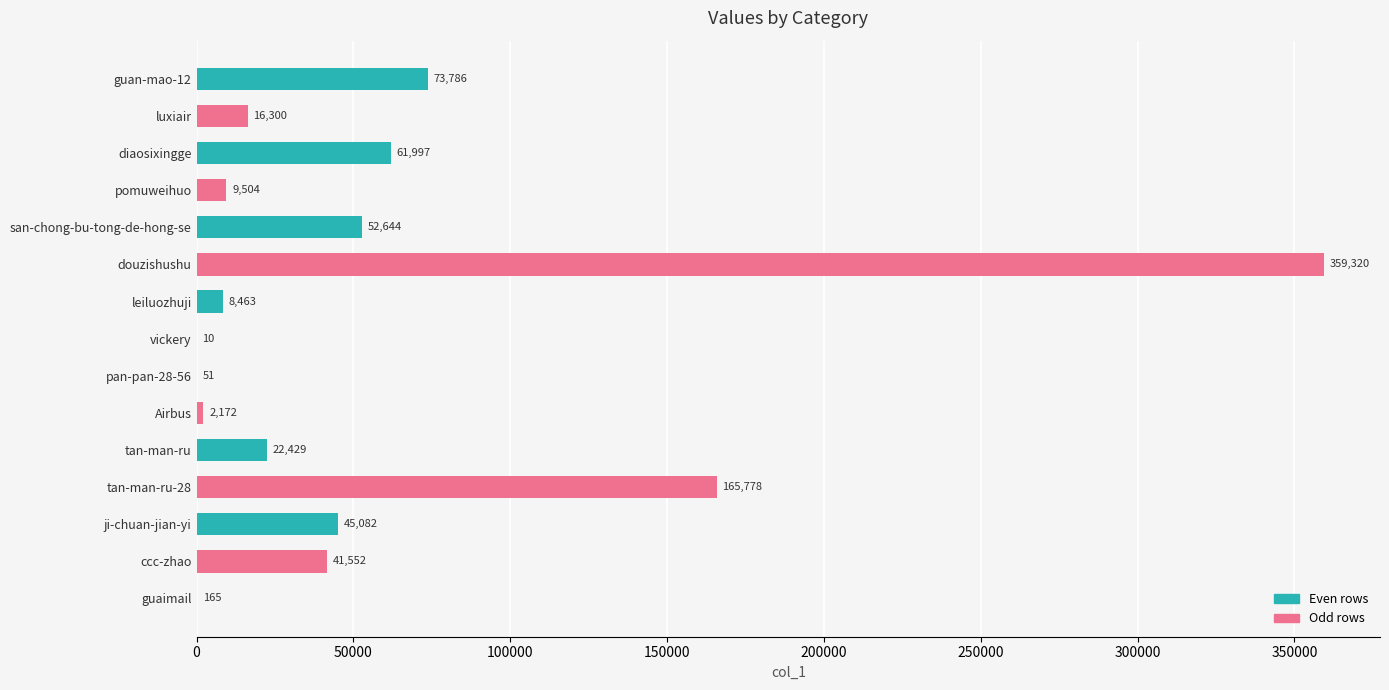

What is the change in value from guan-mao-12 to tan-man-ru-28?

+91992